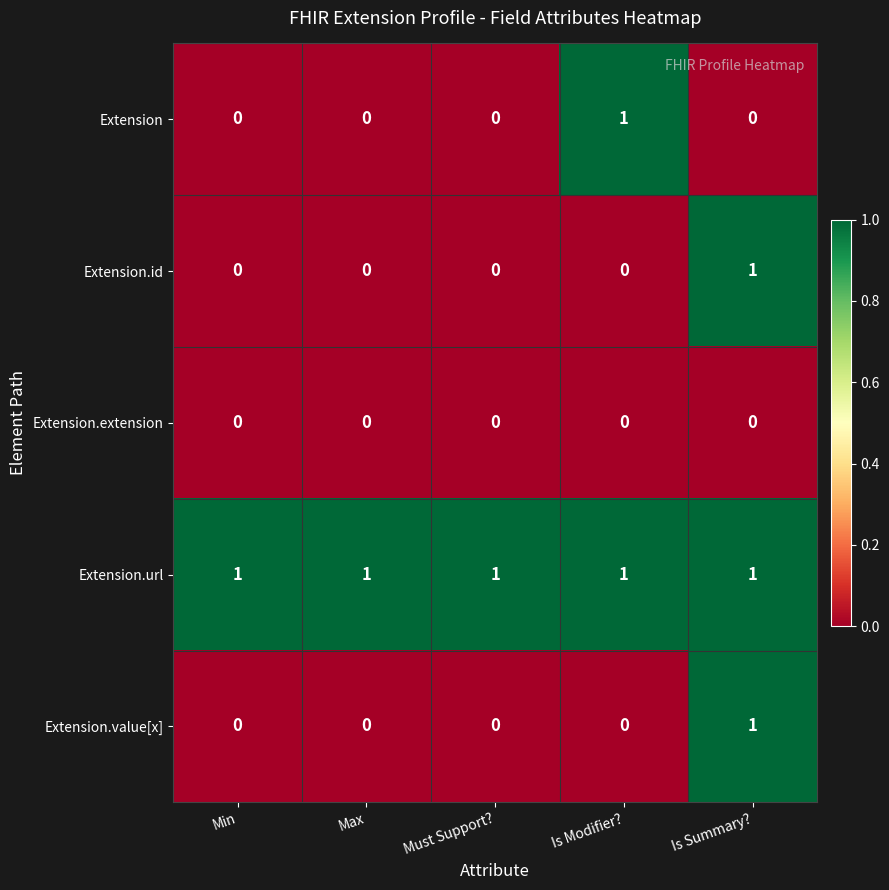

Is it true that Extension.url equals 1 at Min?

True